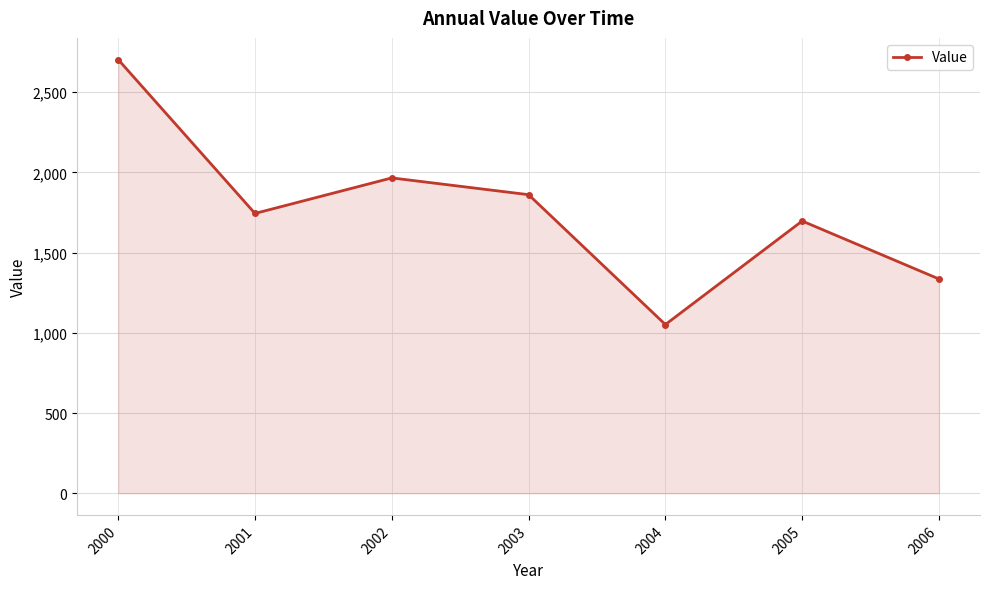

How many lines are shown in the chart?

1